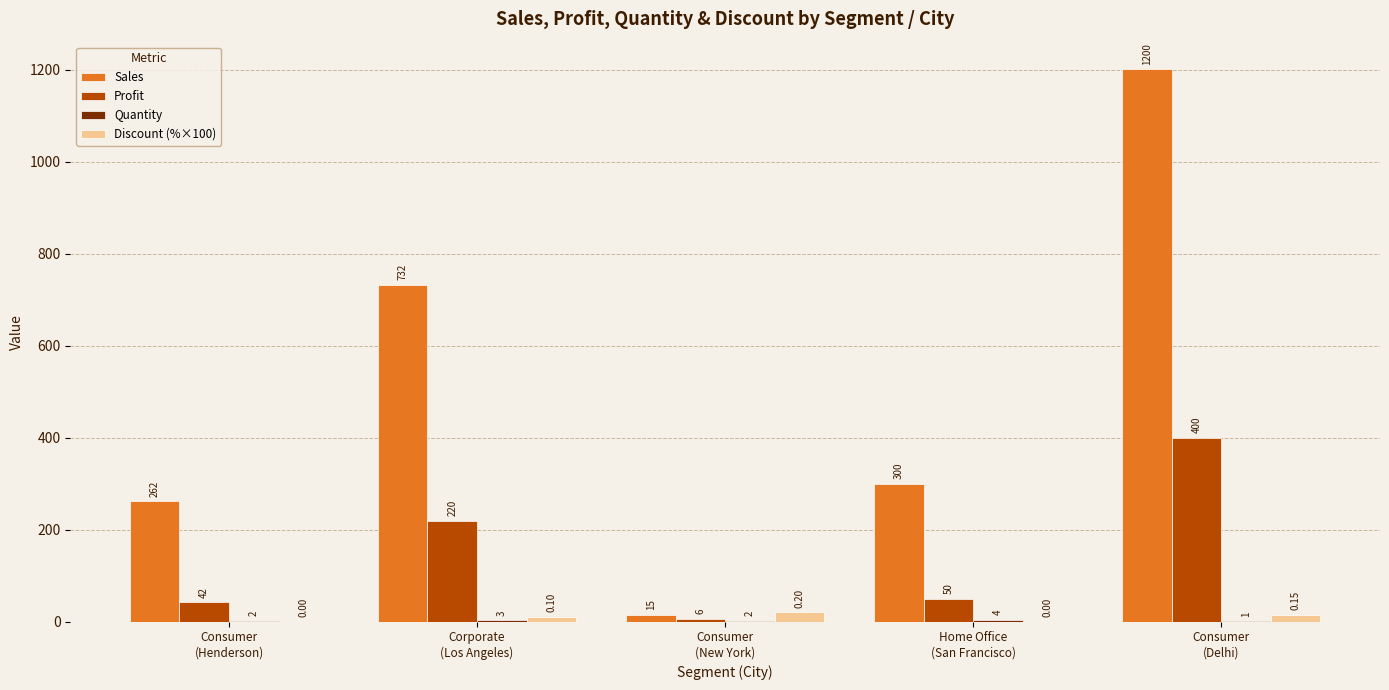

Which series has the largest total across all categories?

Sales